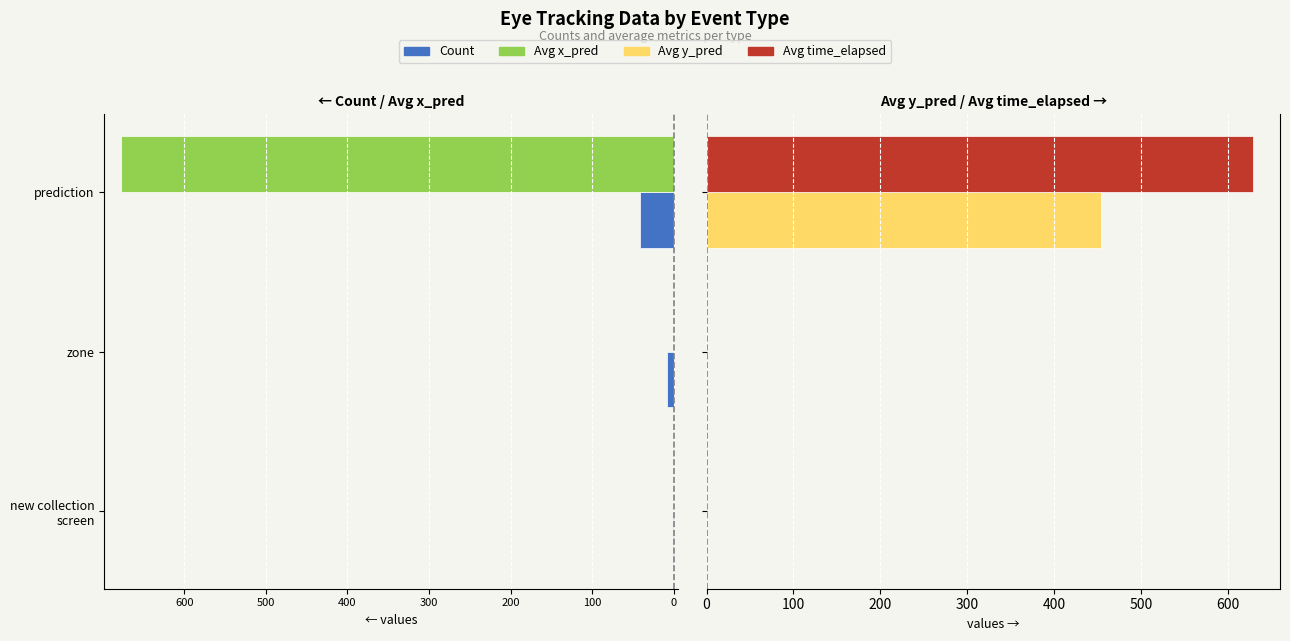

Is it true that Avg time_elapsed equals 362.9 at new collection screen?

False